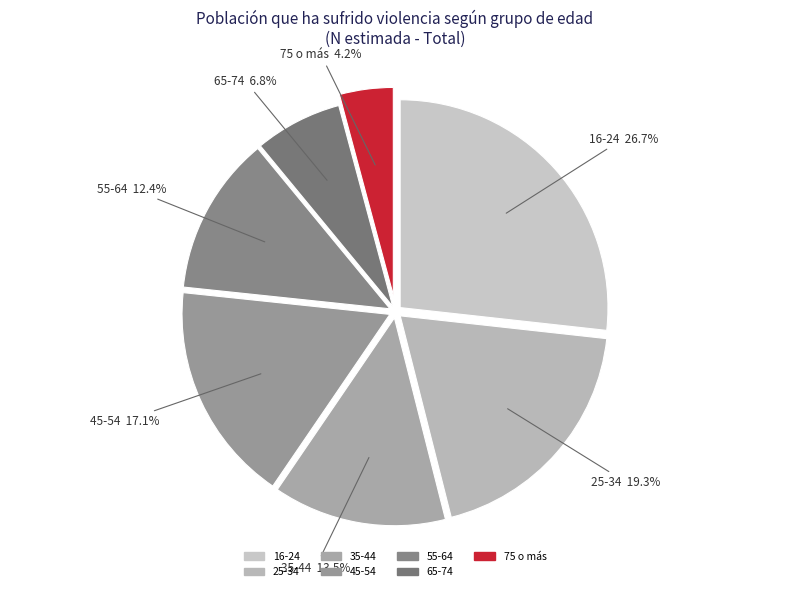

To the nearest percent, what is the difference between the largest and smallest slice percentages?

23%